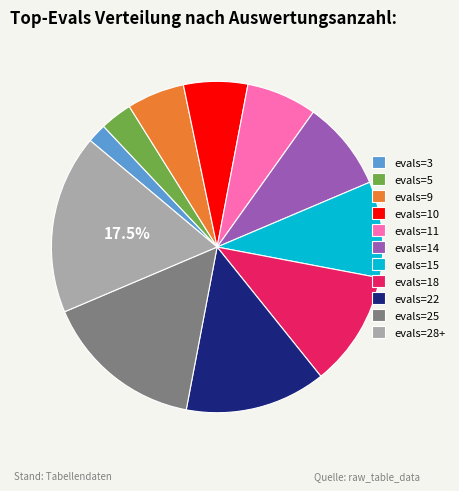

To the nearest percent, what portion does evals=15 represent?

9%